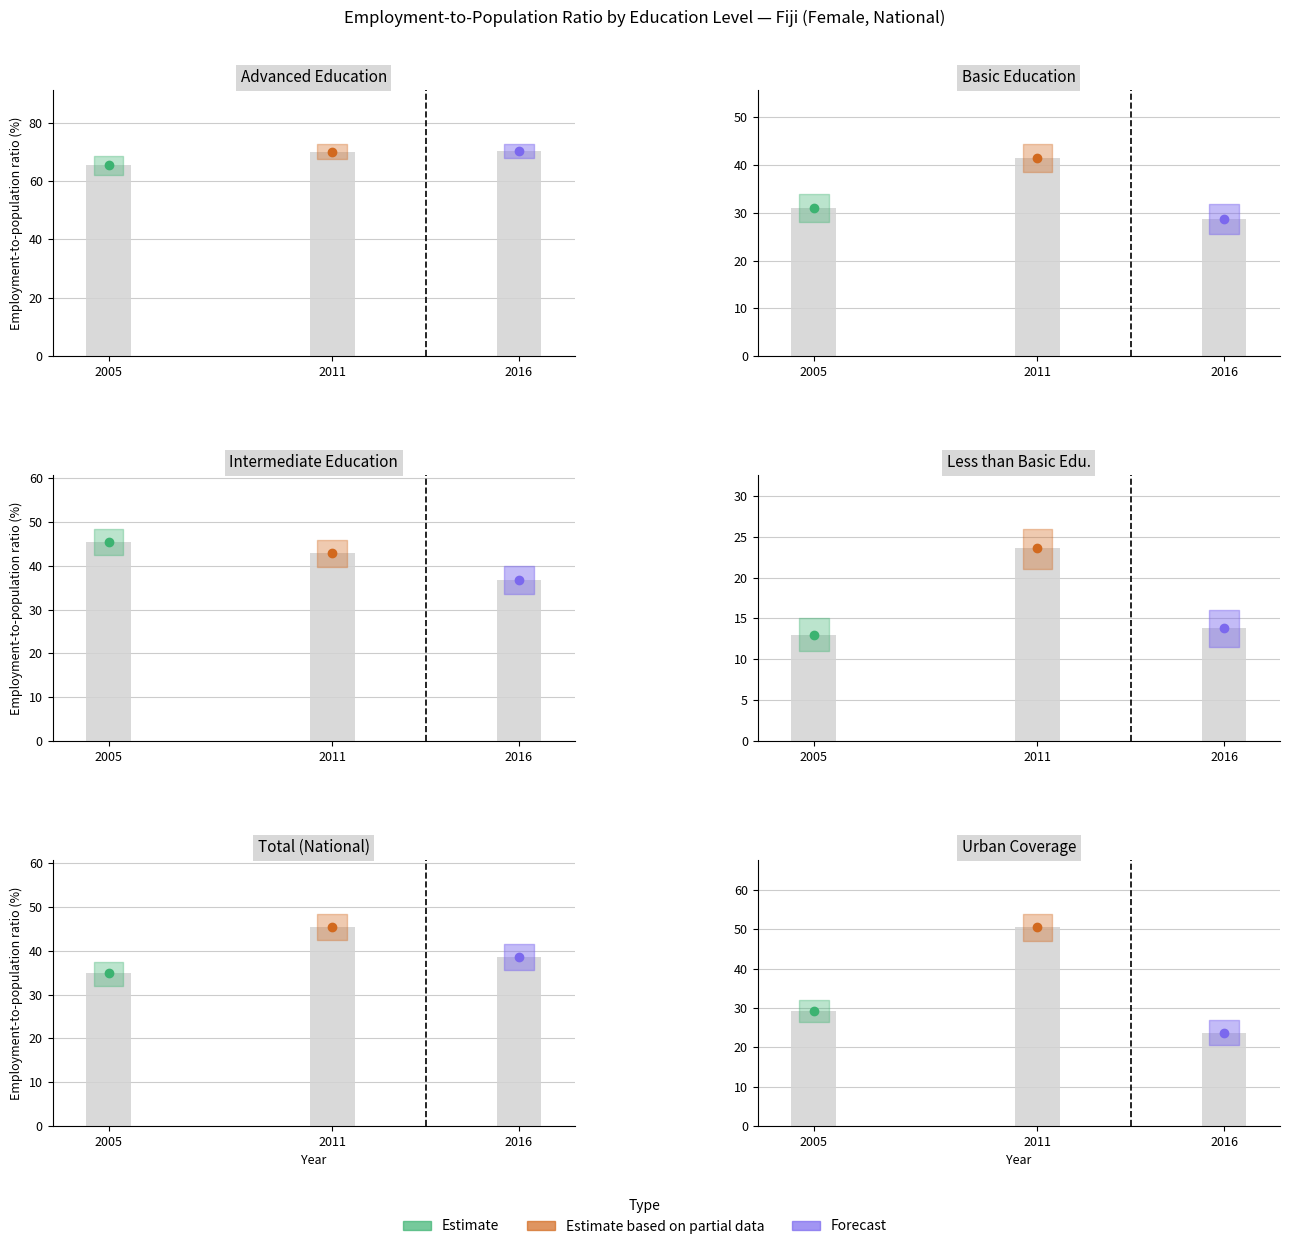

Between 2005 and 2011, which series saw the biggest shift?

total